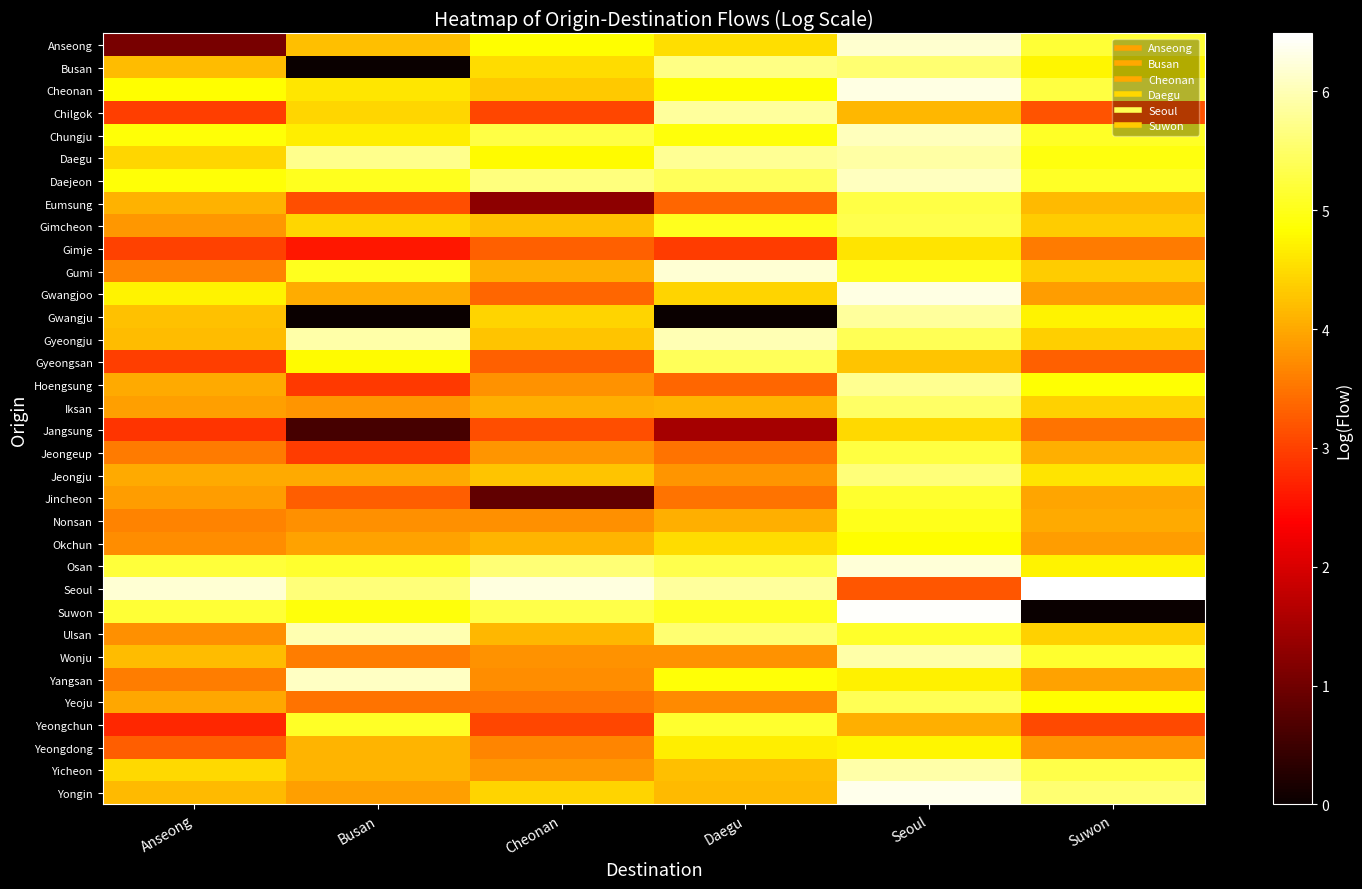

Reading left to right, list all the values displayed in this chart.

Anseong: Anseong=1.1	Busan=4.2	Cheonan=4.8	Daegu=4.5	Seoul=6.2	Suwon=5.2
Busan: Anseong=4.2	Busan=0.0	Cheonan=4.5	Daegu=5.7	Seoul=5.6	Suwon=4.8
Cheonan: Anseong=4.8	Busan=4.6	Cheonan=4.3	Daegu=4.8	Seoul=6.3	Suwon=5.3
Chilgok: Anseong=3.0	Busan=4.4	Cheonan=3.1	Daegu=5.9	Seoul=4.1	Suwon=3.2
Chungju: Anseong=4.9	Busan=4.7	Cheonan=5.3	Daegu=4.9	Seoul=6.0	Suwon=5.1
Daegu: Anseong=4.4	Busan=5.7	Cheonan=4.8	Daegu=5.8	Seoul=5.9	Suwon=4.9
Daejeon: Anseong=4.9	Busan=5.0	Cheonan=5.6	Daegu=5.4	Seoul=6.1	Suwon=5.1
Eumsung: Anseong=4.1	Busan=3.1	Cheonan=1.3	Daegu=3.4	Seoul=5.3	Suwon=4.2
Gimcheon: Anseong=3.8	Busan=4.5	Cheonan=4.2	Daegu=5.0	Seoul=5.3	Suwon=4.3
Gimje: Anseong=3.0	Busan=2.6	Cheonan=3.3	Daegu=3.0	Seoul=4.6	Suwon=3.6
Gumi: Anseong=3.6	Busan=5.0	Cheonan=4.1	Daegu=6.2	Seoul=5.0	Suwon=4.3
Gwangjoo: Anseong=4.7	Busan=4.1	Cheonan=3.4	Daegu=4.4	Seoul=6.3	Suwon=3.9
Gwangju: Anseong=4.2	Busan=0.0	Cheonan=4.4	Daegu=0.0	Seoul=5.8	Suwon=4.7
Gyeongju: Anseong=4.2	Busan=5.9	Cheonan=4.3	Daegu=6.0	Seoul=5.4	Suwon=4.4
Gyeongsan: Anseong=3.0	Busan=4.8	Cheonan=3.3	Daegu=5.4	Seoul=4.3	Suwon=3.3
Hoengsung: Anseong=4.0	Busan=2.9	Cheonan=3.8	Daegu=3.4	Seoul=5.8	Suwon=4.9
Iksan: Anseong=3.9	Busan=3.8	Cheonan=4.1	Daegu=4.1	Seoul=5.5	Suwon=4.4
Jangsung: Anseong=2.9	Busan=0.6	Cheonan=3.1	Daegu=1.5	Seoul=4.5	Suwon=3.5
Jeongeup: Anseong=3.6	Busan=3.0	Cheonan=3.8	Daegu=3.5	Seoul=5.3	Suwon=4.1
Jeongju: Anseong=4.0	Busan=4.0	Cheonan=4.3	Daegu=3.8	Seoul=5.6	Suwon=4.6
Jincheon: Anseong=3.9	Busan=3.3	Cheonan=0.8	Daegu=3.5	Seoul=5.1	Suwon=4.0
Nonsan: Anseong=3.6	Busan=3.8	Cheonan=3.8	Daegu=4.1	Seoul=5.0	Suwon=4.0
Okchun: Anseong=3.7	Busan=3.9	Cheonan=4.1	Daegu=4.5	Seoul=4.8	Suwon=3.9
Osan: Anseong=5.2	Busan=5.1	Cheonan=5.6	Daegu=5.3	Seoul=6.2	Suwon=4.7
Seoul: Anseong=6.2	Busan=5.6	Cheonan=6.3	Daegu=5.8	Seoul=3.2	Suwon=6.5
Suwon: Anseong=5.2	Busan=4.9	Cheonan=5.3	Daegu=5.1	Seoul=6.5	Suwon=0.0
Ulsan: Anseong=3.8	Busan=6.0	Cheonan=4.2	Daegu=5.6	Seoul=5.1	Suwon=4.4
Wonju: Anseong=4.2	Busan=3.6	Cheonan=3.8	Daegu=3.8	Seoul=5.9	Suwon=5.1
Yangsan: Anseong=3.6	Busan=6.1	Cheonan=3.7	Daegu=4.9	Seoul=4.7	Suwon=3.9
Yeoju: Anseong=4.0	Busan=3.5	Cheonan=3.5	Daegu=3.7	Seoul=5.4	Suwon=4.8
Yeongchun: Anseong=2.7	Busan=5.1	Cheonan=3.0	Daegu=5.1	Seoul=4.1	Suwon=3.1
Yeongdong: Anseong=3.3	Busan=4.1	Cheonan=3.6	Daegu=4.7	Seoul=4.8	Suwon=3.8
Yicheon: Anseong=4.5	Busan=4.1	Cheonan=3.8	Daegu=4.2	Seoul=5.9	Suwon=5.3
Yongin: Anseong=4.2	Busan=3.9	Cheonan=4.4	Daegu=4.2	Seoul=6.3	Suwon=5.6